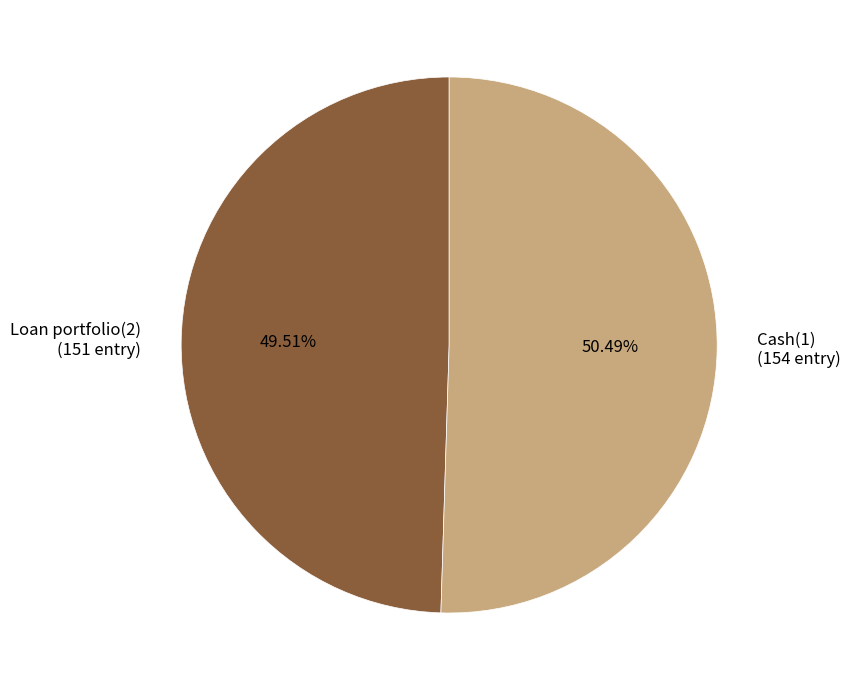

What percentage do Cash(1) and Loan portfolio(2) together represent?

100.0%